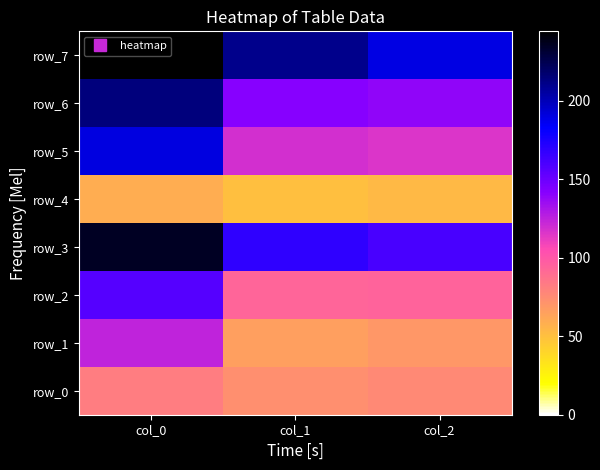

Is the value of row_5 at col_2 greater than the value of row_7 at col_2?

No